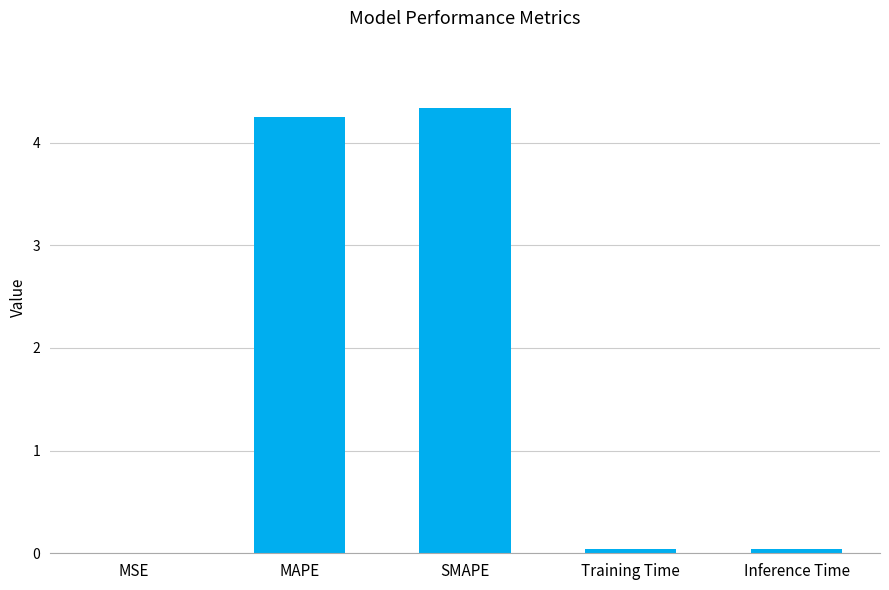

What is the greatest value displayed?

4.3